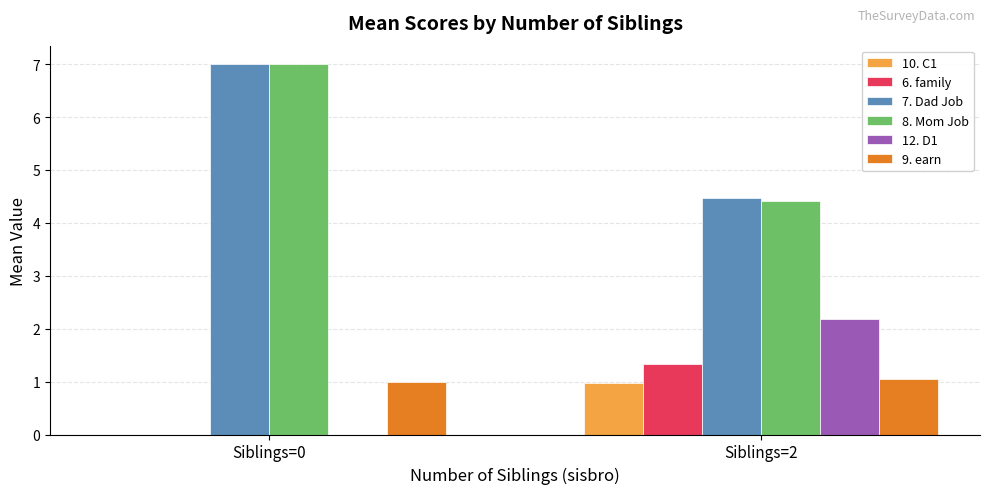

What is the maximum value for 9. earn?

1.1